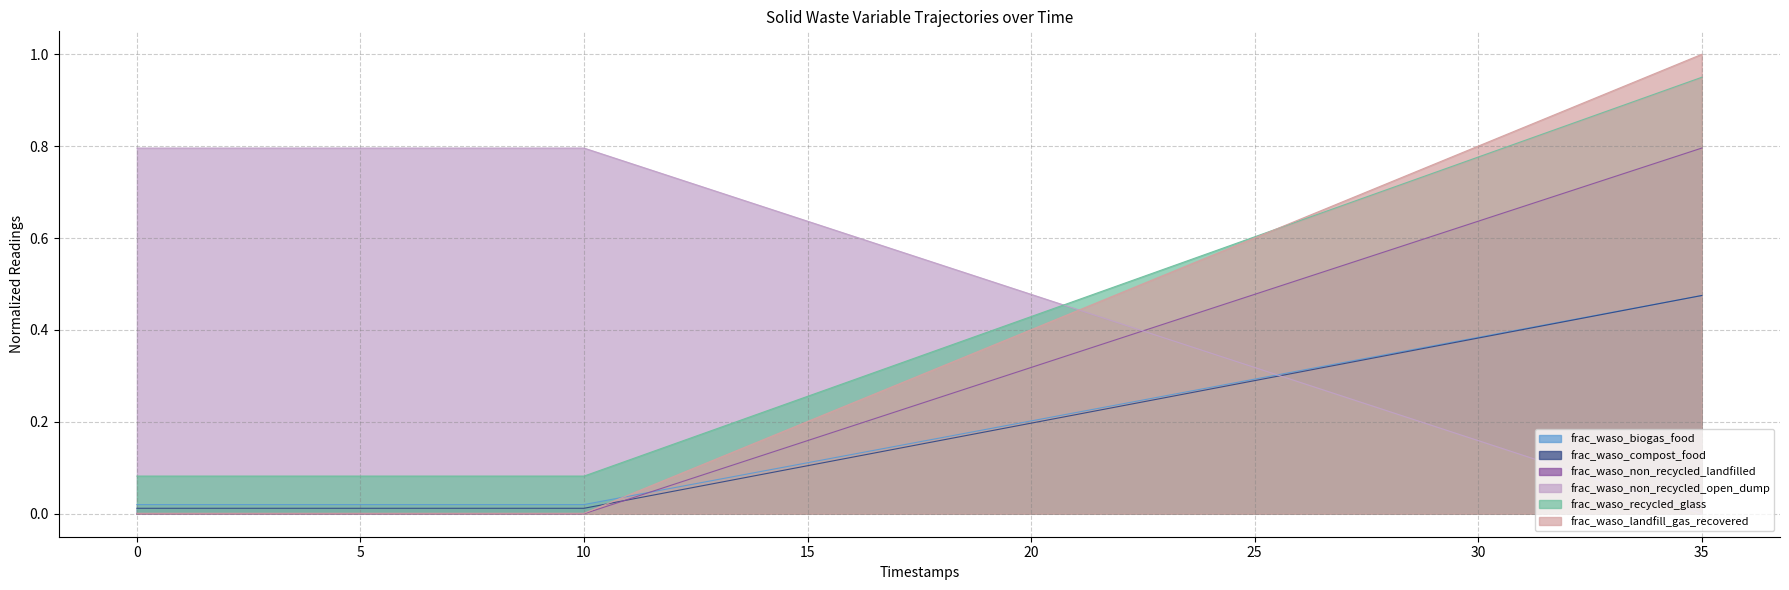

Rank the series by their maximum value, from lowest to highest.

frac_waso_compost_food, frac_waso_non_recycled_landfilled, frac_waso_non_recycled_open_dump, frac_waso_recycled_glass, frac_waso_landfill_gas_recovered, frac_waso_biogas_food